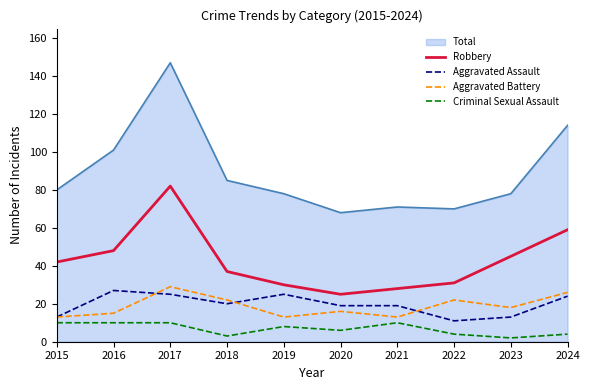

True or false: Robbery and Aggravated Assault intersect in this chart.

False